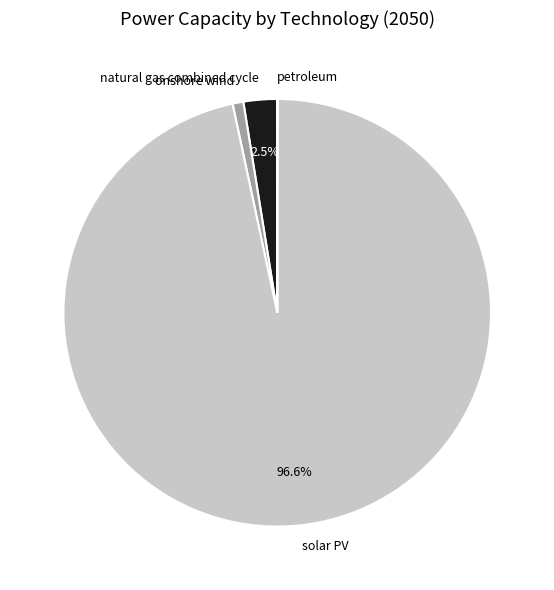

Do onshore wind and solar PV together represent more than half of the pie?

Yes